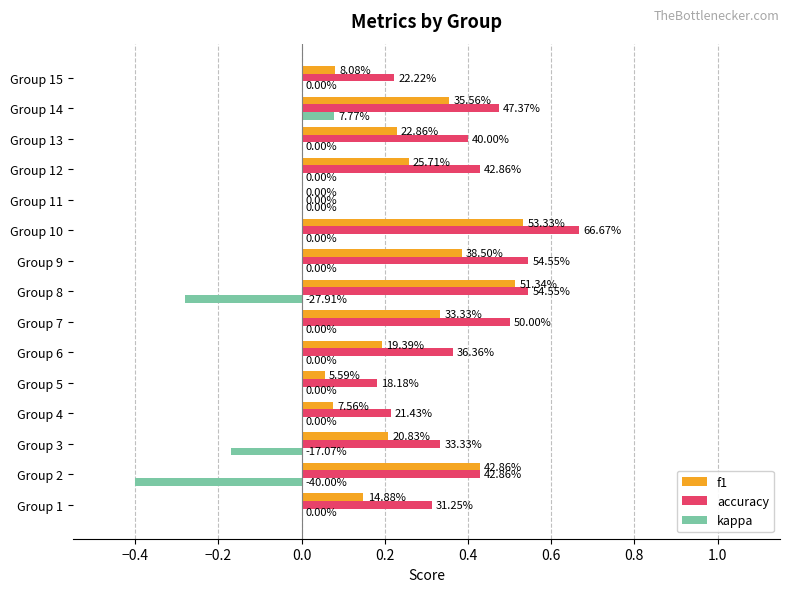

At how many categories does at least one series exceed 0?

14